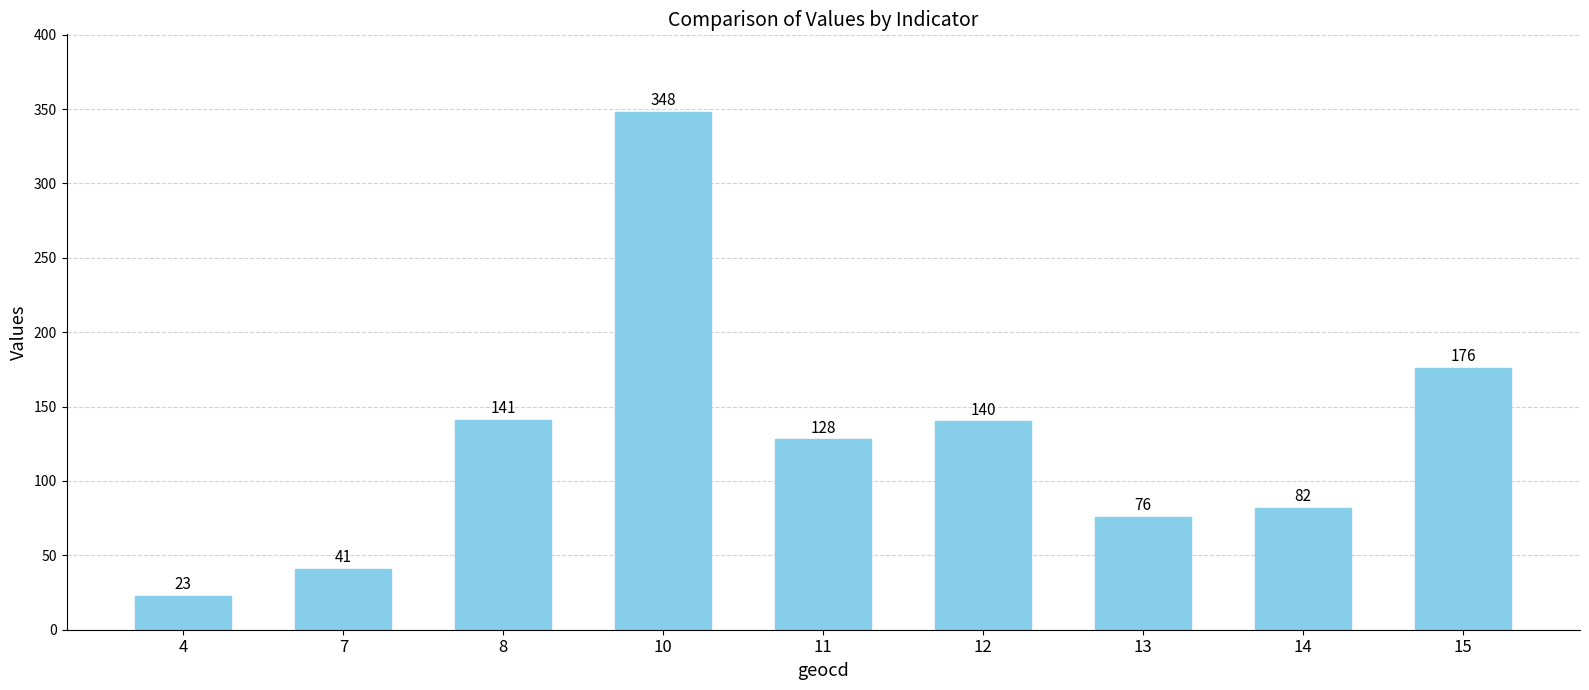

Count the number of categories in the chart.

9